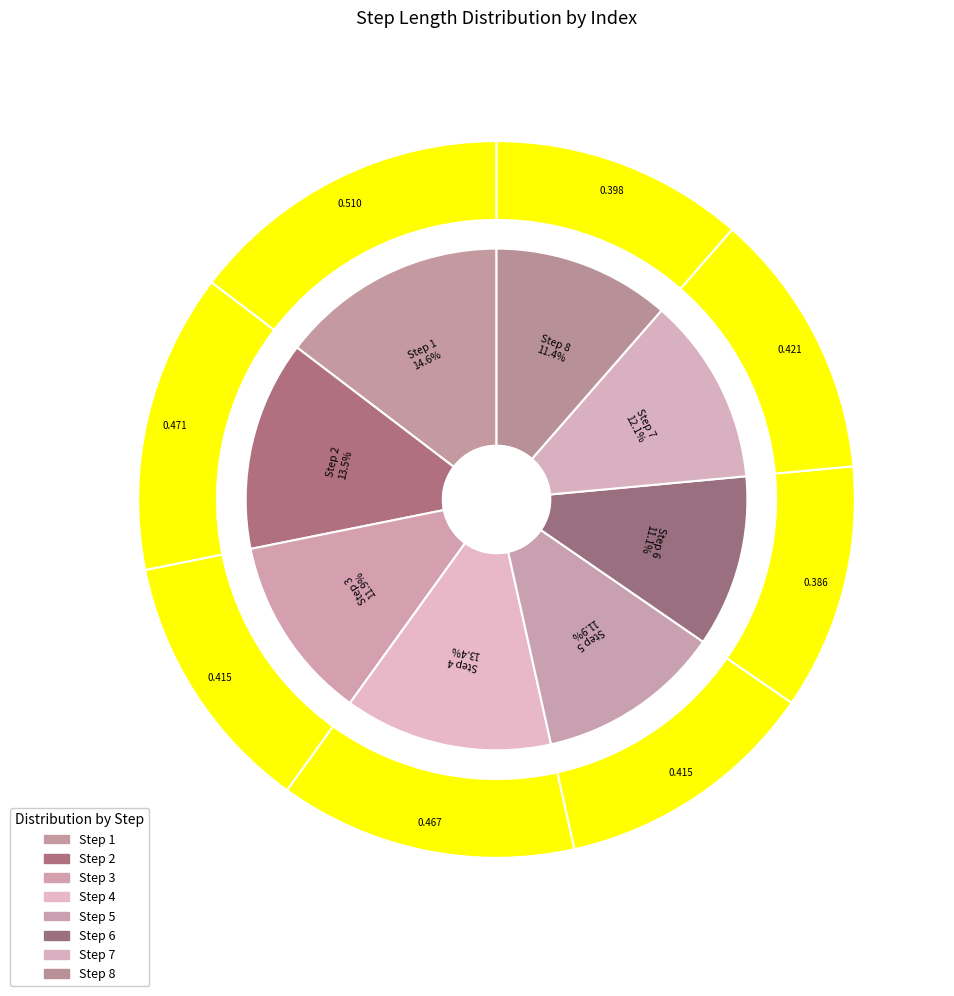

How many slices are in this pie chart?

8